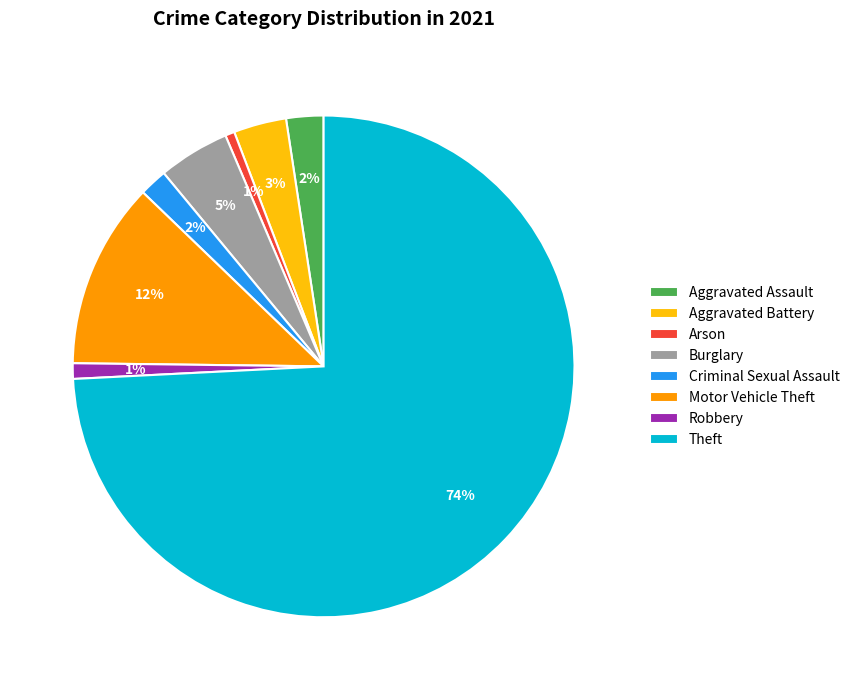

What percentage is the Aggravated Assault slice, to the nearest percent?

2%